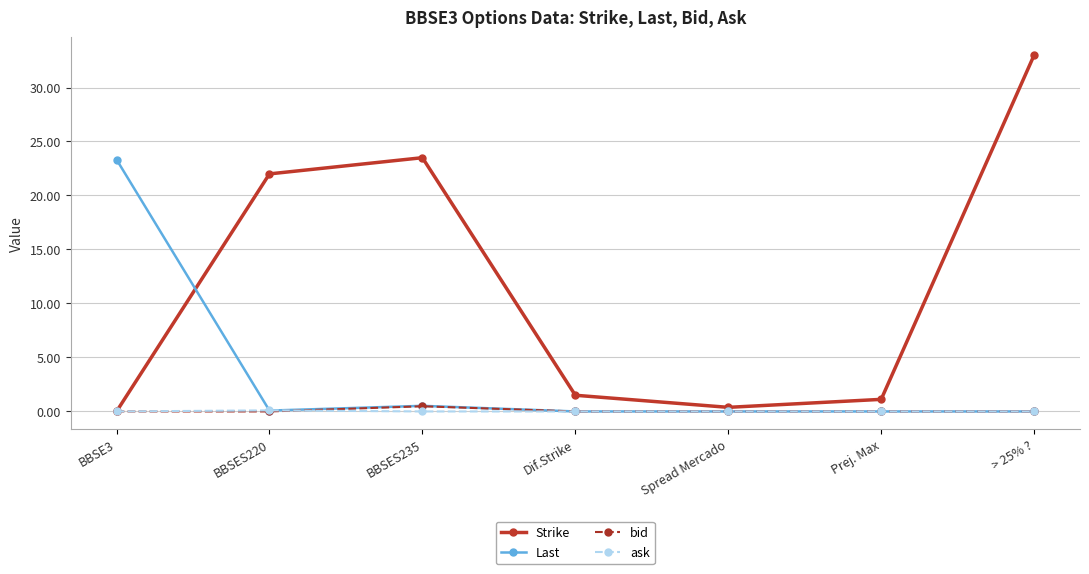

Which category has the highest value in the bid series?

BBSES235